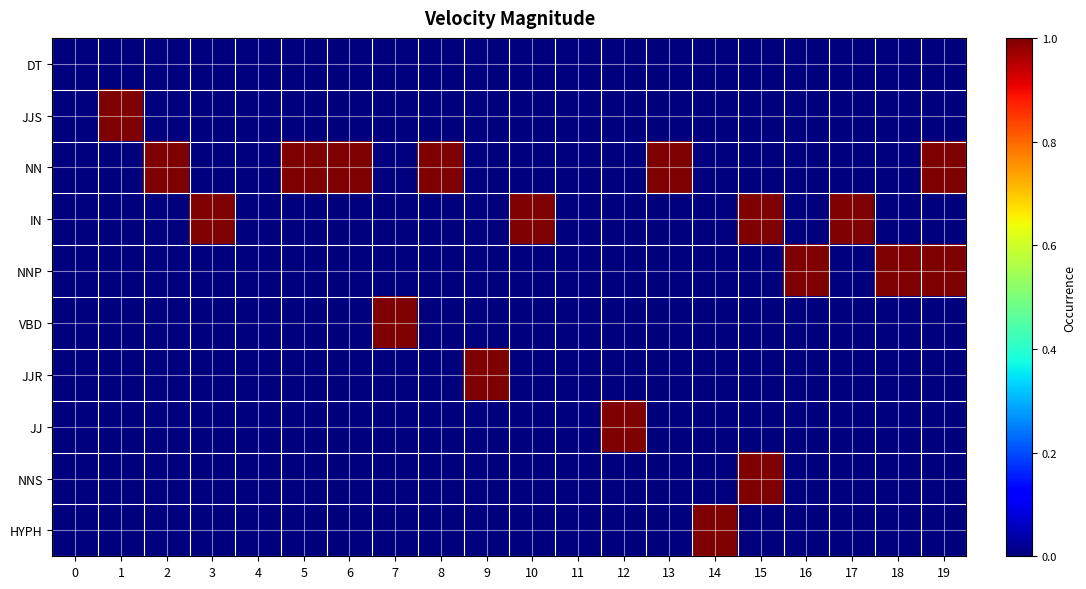

At how many categories does at least one series exceed 0?

17